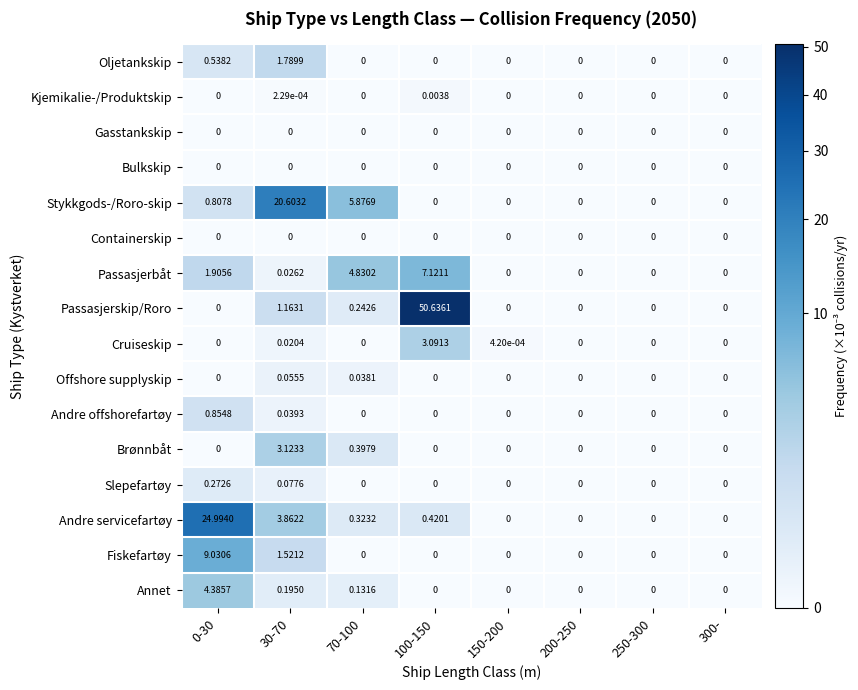

What is the spread (max minus min) of values at 0-30?

25.0